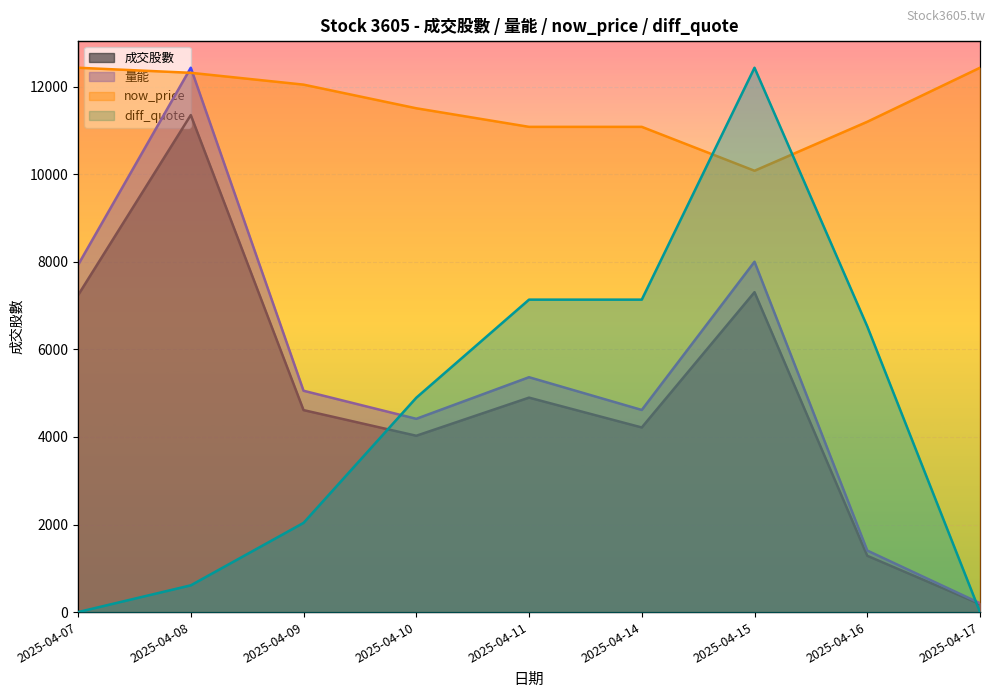

The value of diff_quote at 2025-04-10 is 7.5. True or false?

True